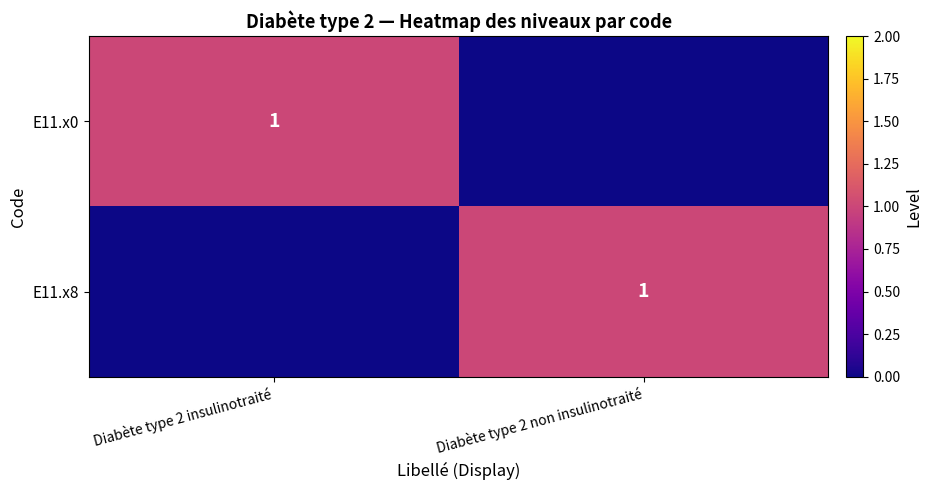

True or false: E11.x8 has a value of 0 at Diabète type 2 non insulinotraité.

False